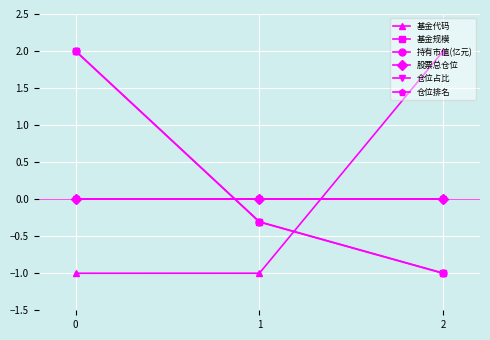

Does the chart have visible grid lines?

Yes